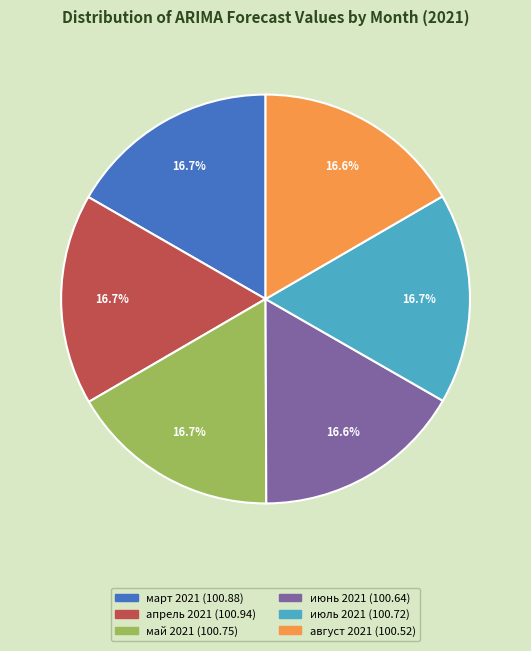

Does март 2021 represent more than half of the total?

No